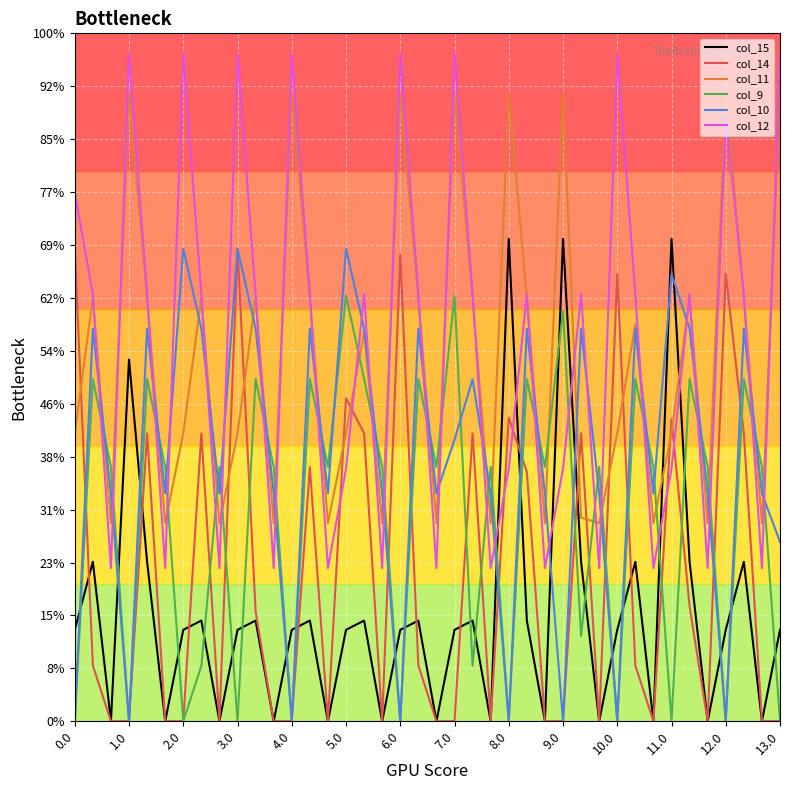

Reading left to right, list all the values displayed in this chart.

col_15: 172.8	301.4	0.0	683.5	301.4	0.0	172.8	190.4	0.0	172.8	190.4	0.0	172.8	190.4	0.0	172.8	190.4	0.0	172.8	190.4	0.0	172.8	190.4	0.0	911.8	190.4	0.0	911.8	301.4	0.0	172.8	301.4	0.0	911.8	301.4	0.0	172.8	301.4	0.0	172.8
col_14: 893.3	105.5	0.0	0.3	544.1	0.0	0.3	544.1	0.0	893.3	207.7	0.0	0.3	480.2	0.0	610.4	544.1	0.0	882.2	105.5	0.0	0.3	544.1	0.0	573.8	471.4	0.0	0.3	544.1	0.0	845.3	105.5	0.0	571.4	217.1	0.0	845.3	544.1	0.0	0.3
col_11: 544.3	800.2	374.4	1185.2	800.2	374.4	544.3	800.2	374.4	544.3	800.2	374.4	1185.2	800.2	374.4	544.3	736.3	374.4	1185.2	800.2	374.4	1185.2	800.2	374.4	1185.2	800.2	374.4	1185.2	384.7	374.4	544.3	750.3	374.4	544.3	800.2	374.4	1185.2	800.2	374.4	1185.2
col_9: 0.0	646.9	480.7	0.0	646.9	480.7	0.0	104.8	480.7	0.0	646.9	480.7	0.0	646.9	480.7	804.0	646.9	480.7	0.0	646.9	480.7	804.0	104.8	480.7	0.0	646.9	480.7	775.2	161.3	480.7	0.0	646.9	480.7	0.0	646.9	480.7	0.0	646.9	480.7	0.0
col_10: 0.0	742.1	430.5	0.0	742.1	430.5	893.0	742.1	430.5	893.0	742.1	430.5	0.0	742.1	430.5	893.0	742.1	430.5	0.0	742.1	430.5	532.1	646.3	430.5	0.0	742.1	430.5	0.0	742.1	430.5	0.0	742.1	430.5	845.0	742.1	430.5	0.0	742.1	430.5	339.0
col_12: 998.4	806.9	289.5	1261.6	806.9	289.5	1261.6	806.9	289.5	1261.6	806.9	289.5	1261.6	806.9	289.5	477.2	806.9	289.5	1261.6	806.9	289.5	1261.6	806.9	289.5	477.2	806.9	289.5	477.2	806.9	289.5	1261.6	806.9	289.5	477.2	806.9	289.5	1146.5	806.9	289.5	1261.6